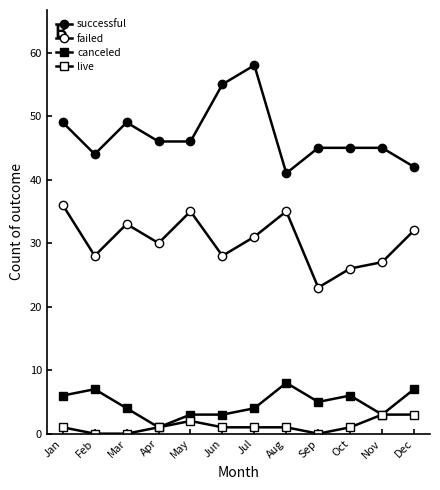

What is the total value across all series at Aug?

85